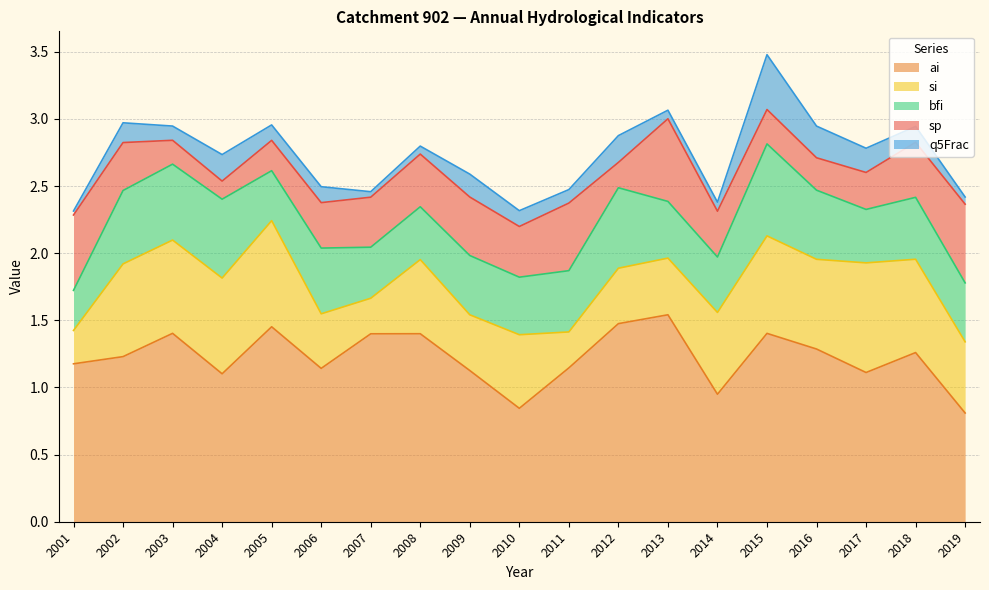

What is the value of the q5Frac point at the 5th from the left?

0.1